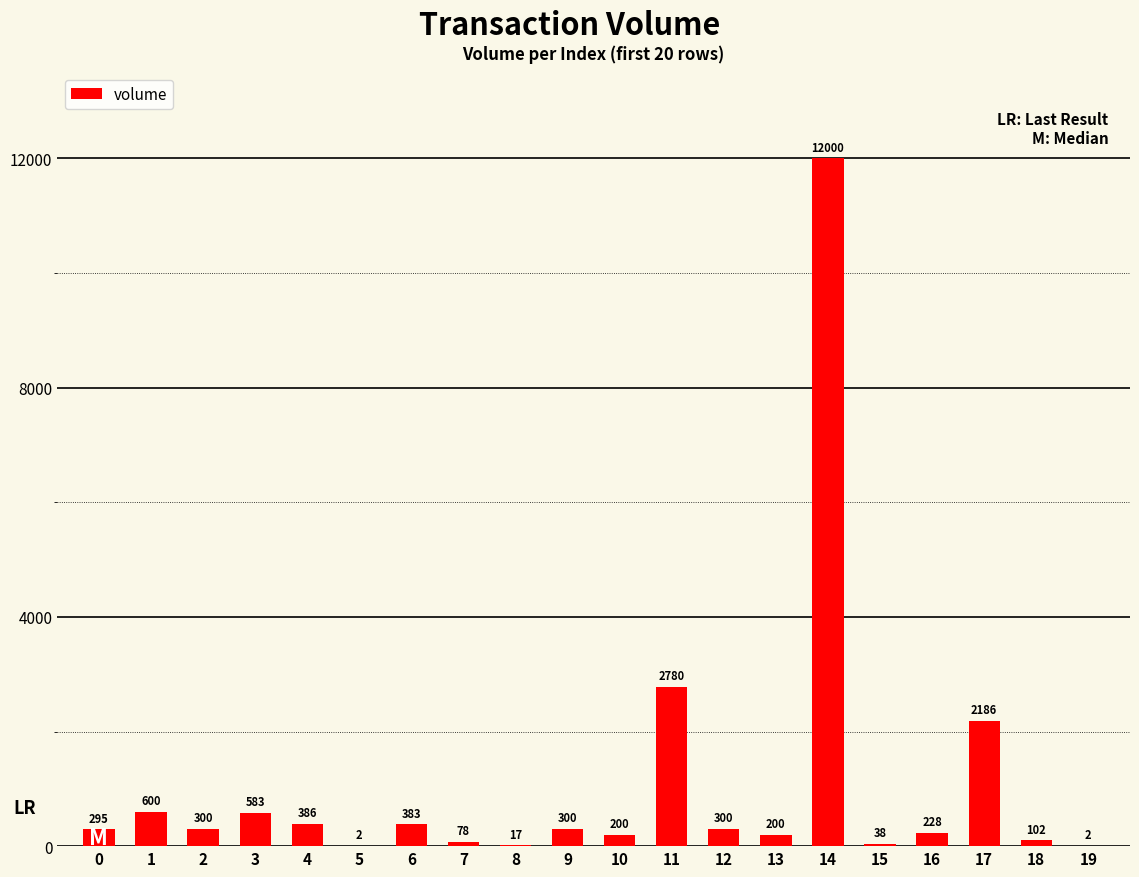

The value at 14 is 12000.0. True or false?

True